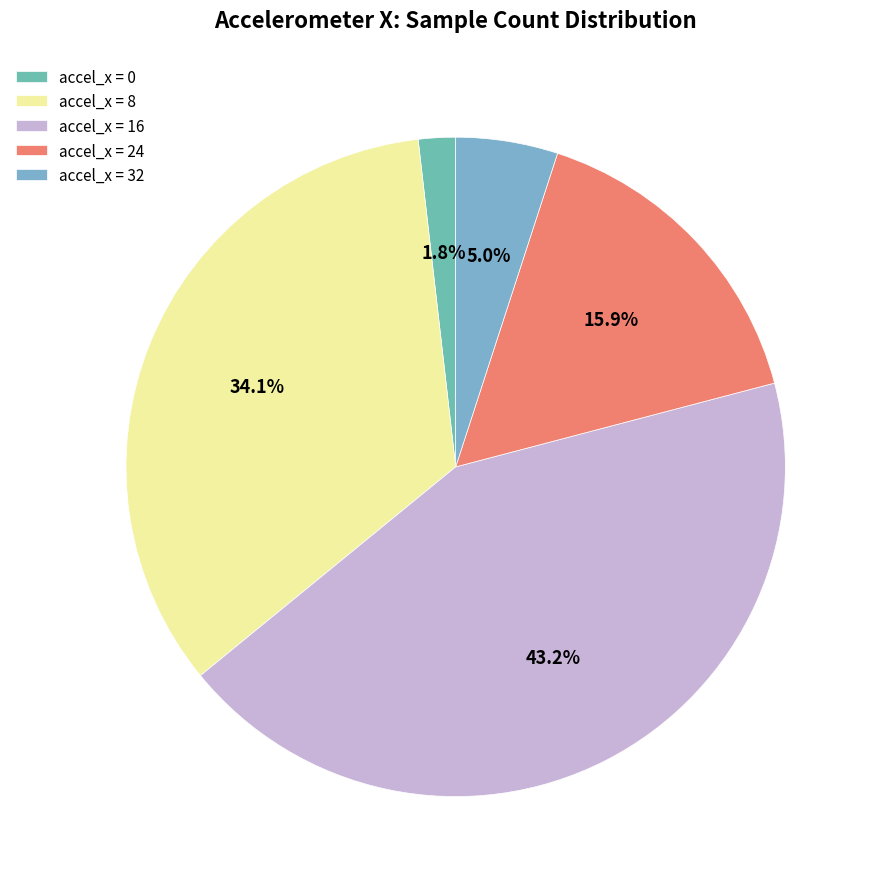

How many segments does this pie chart have?

5